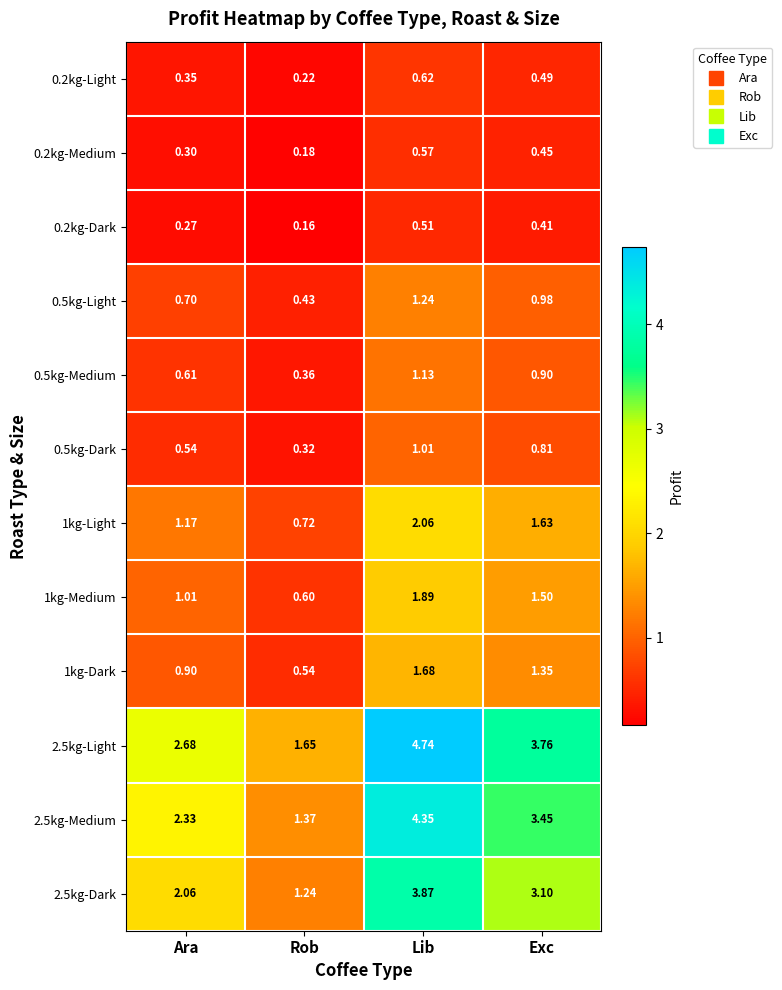

At which label does 2.5kg-Dark reach its minimum?

Rob